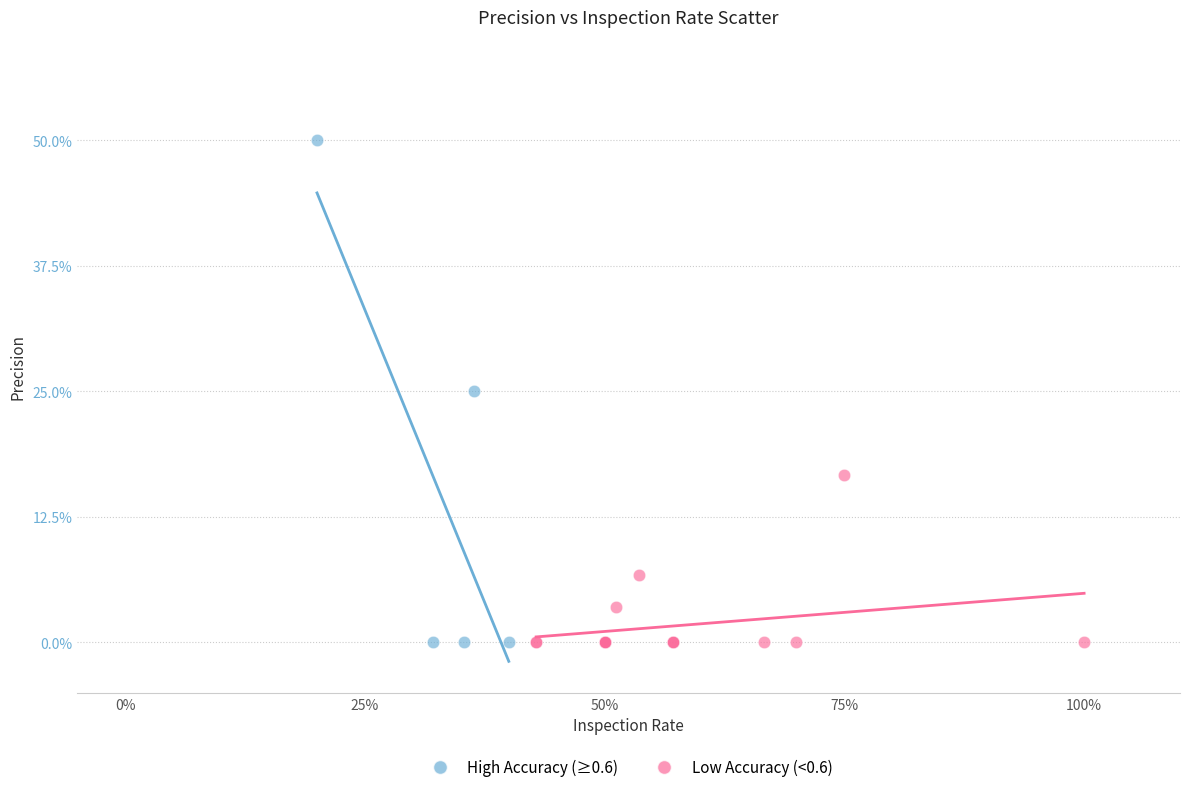

What are all the series names shown in the legend?

High Accuracy (≥0.6), Low Accuracy (<0.6)